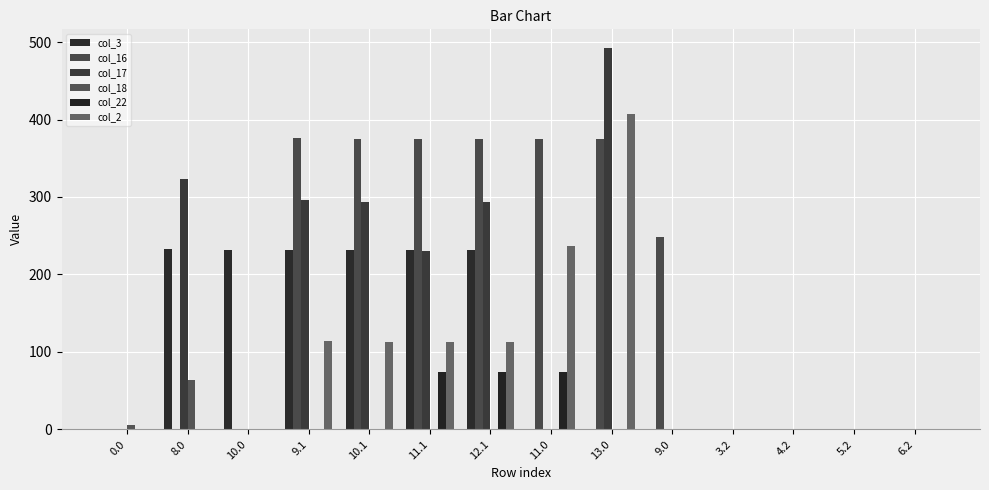

Does the chart contain stacked bars?

No